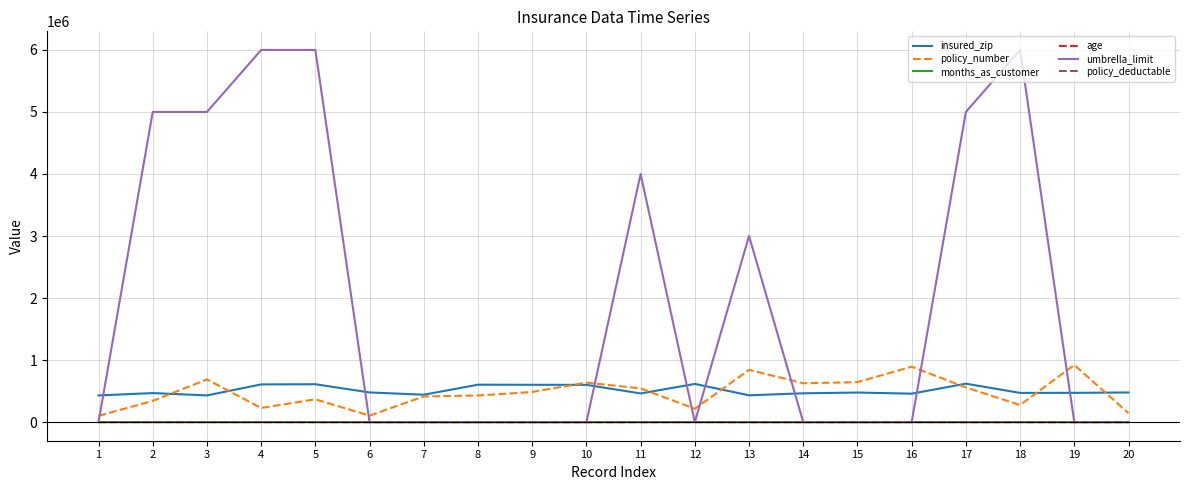

Which series has the largest total across all categories?

umbrella_limit